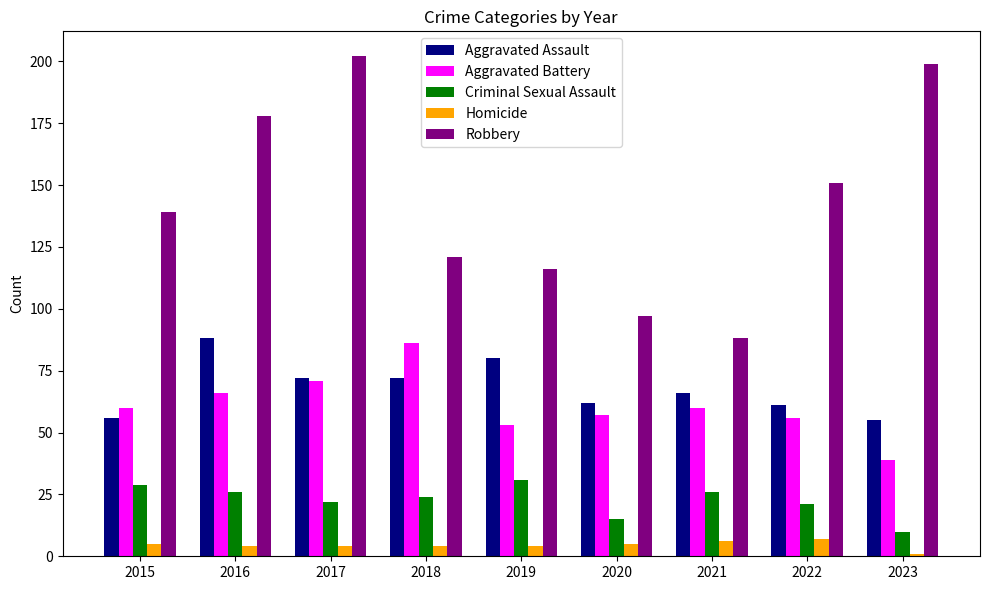

List the labels in order of Robbery value, largest first.

2017, 2023, 2016, 2022, 2015, 2018, 2019, 2020, 2021